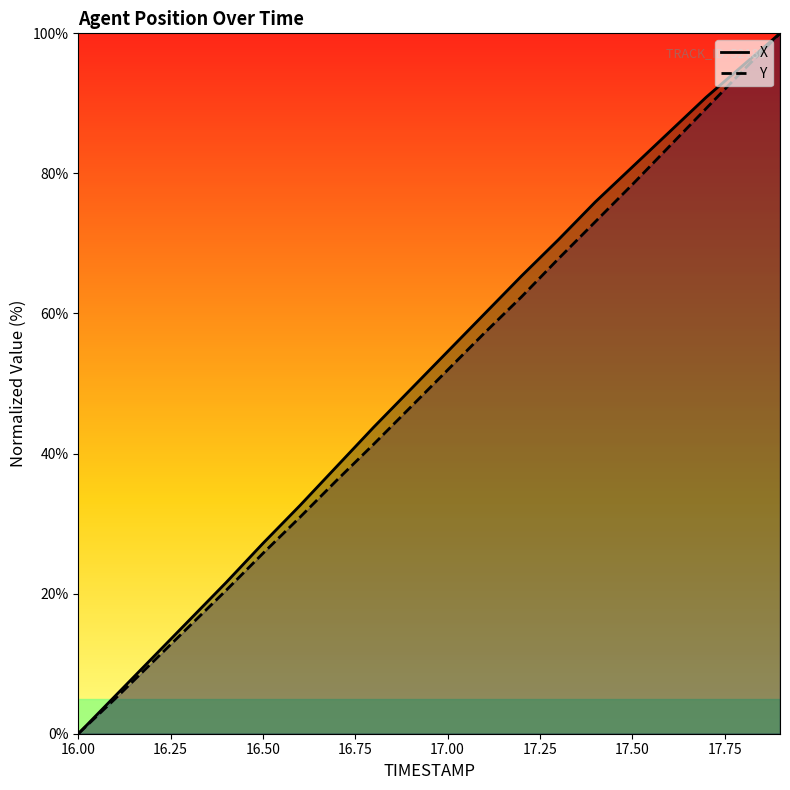

Which series has the largest total across all categories?

X